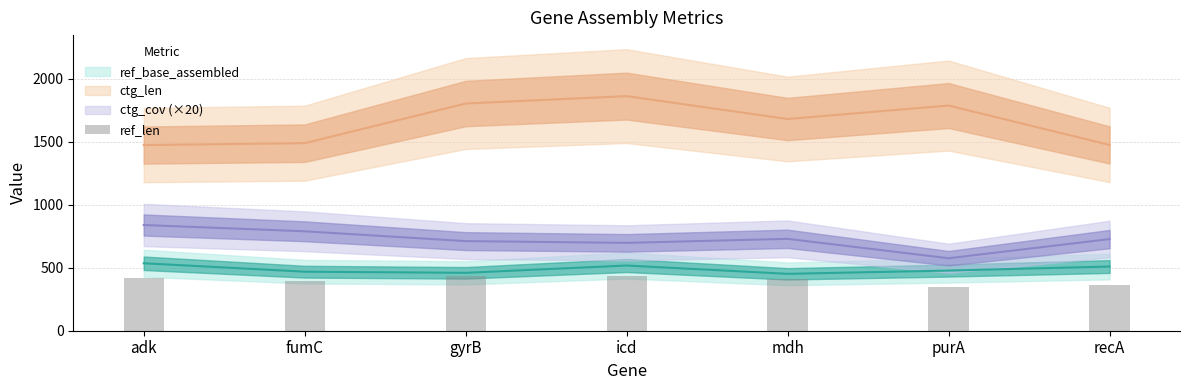

What is the difference between the second highest and second lowest values?

72